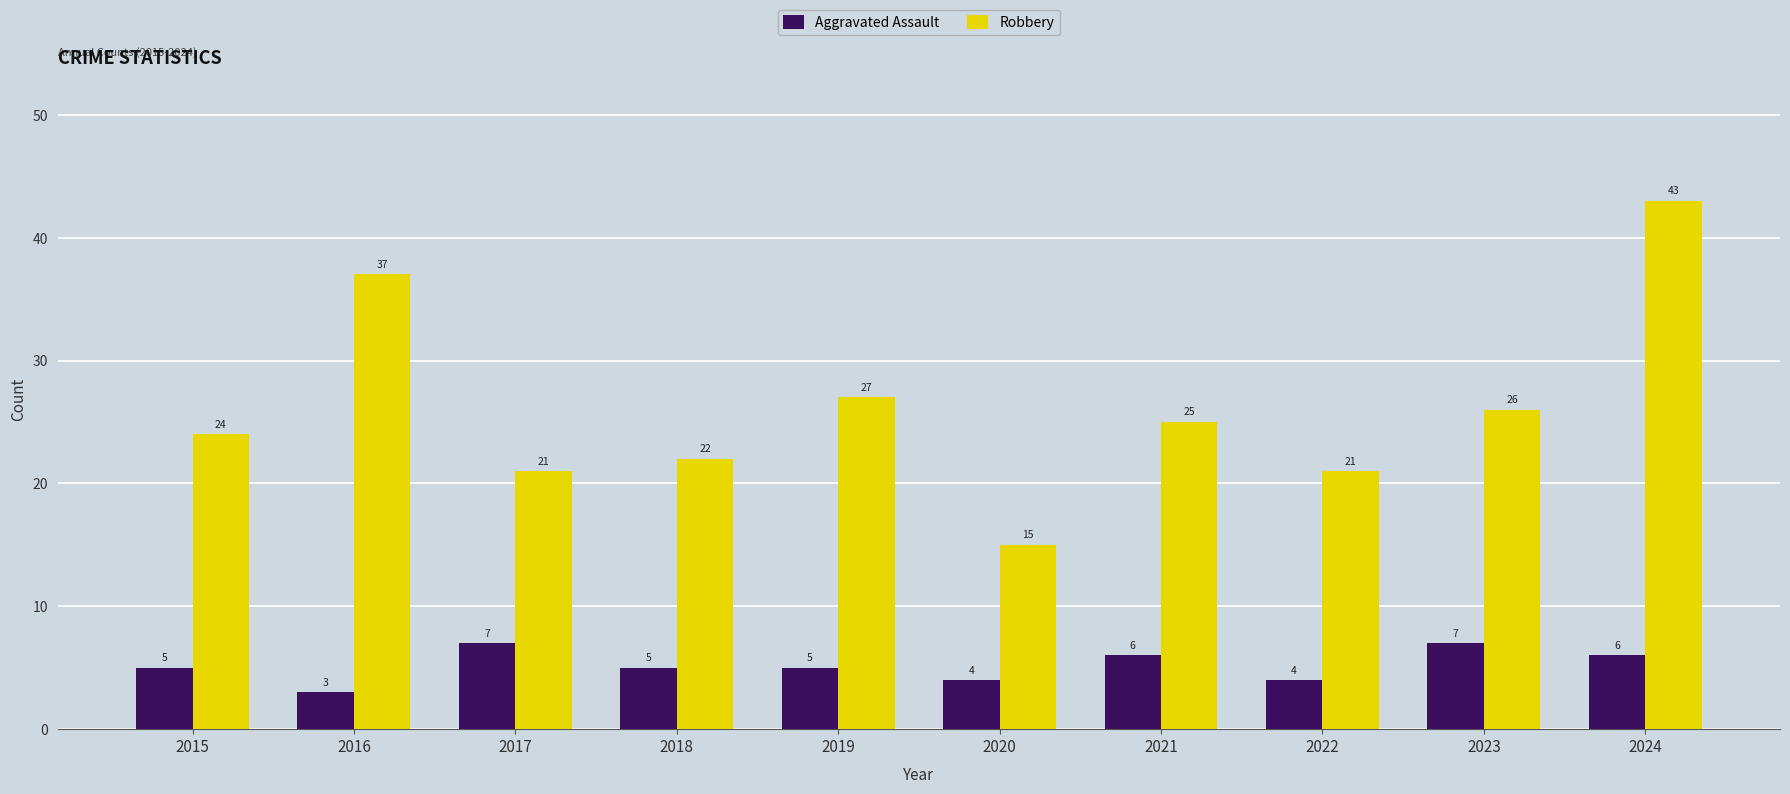

What is the highest value of the Aggravated Assault series?

7